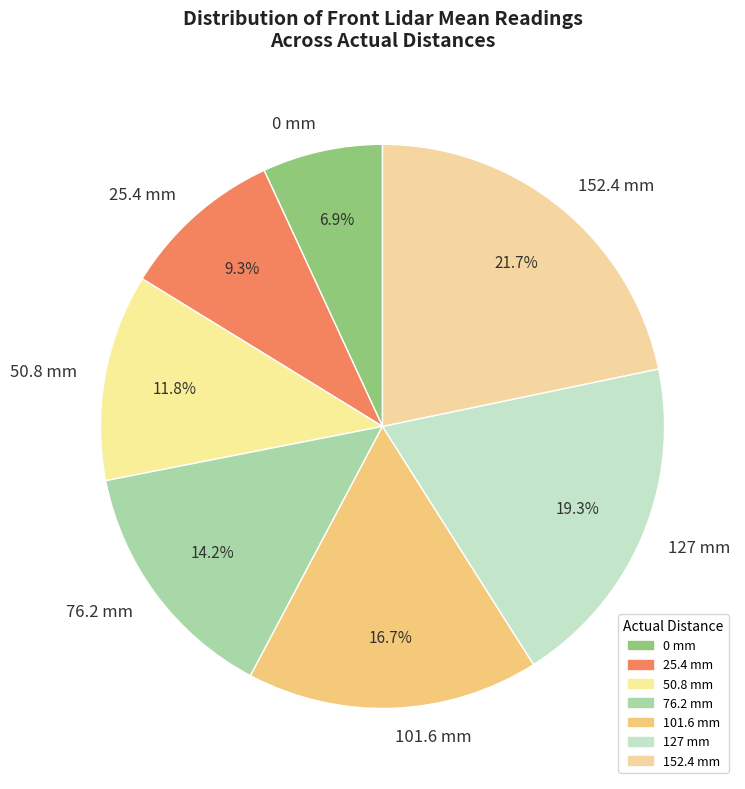

How much of the chart is everything except 0 mm?

93.1%